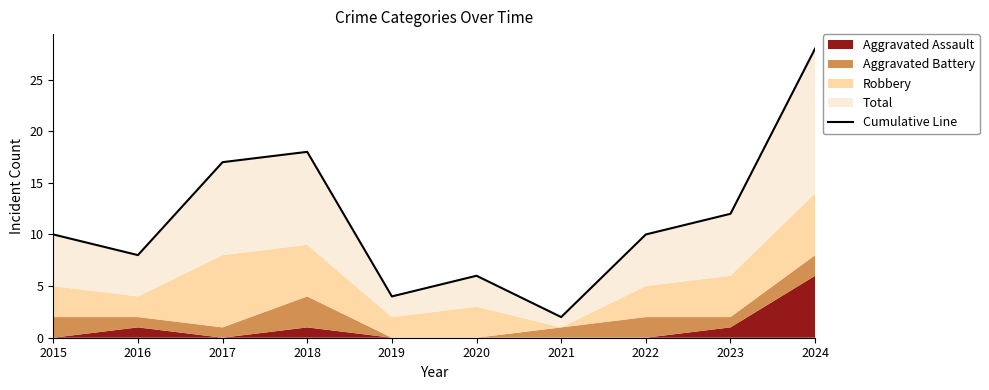

What is the difference between the maximum and minimum values?

26